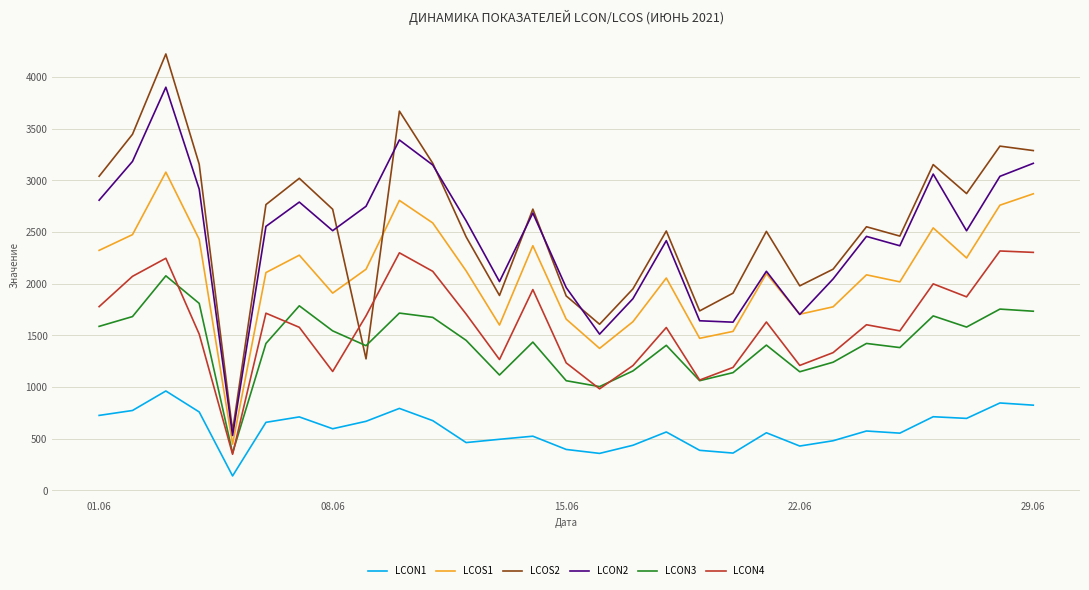

True or false: LCON1 and LCOS2 intersect in this chart.

False